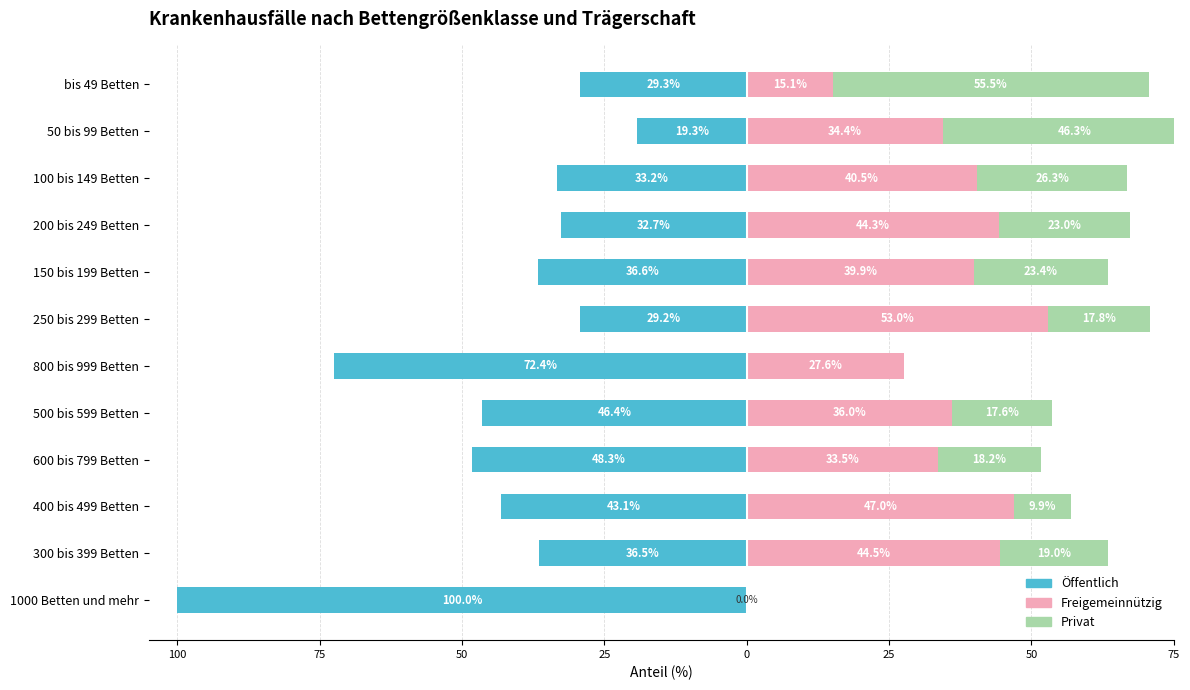

How many values in Freigemeinnützig are above zero?

11